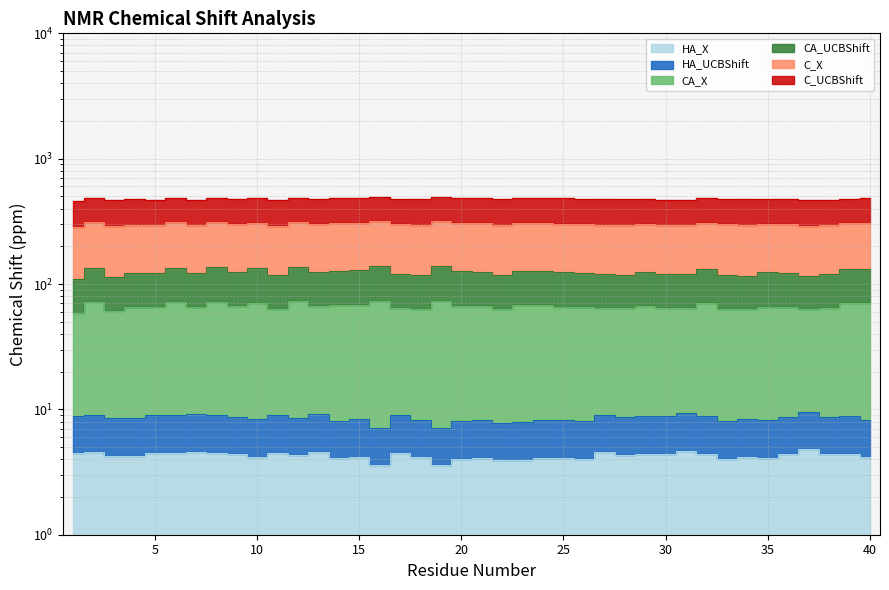

How many data points in CA_UCBShift are less than 65?

14